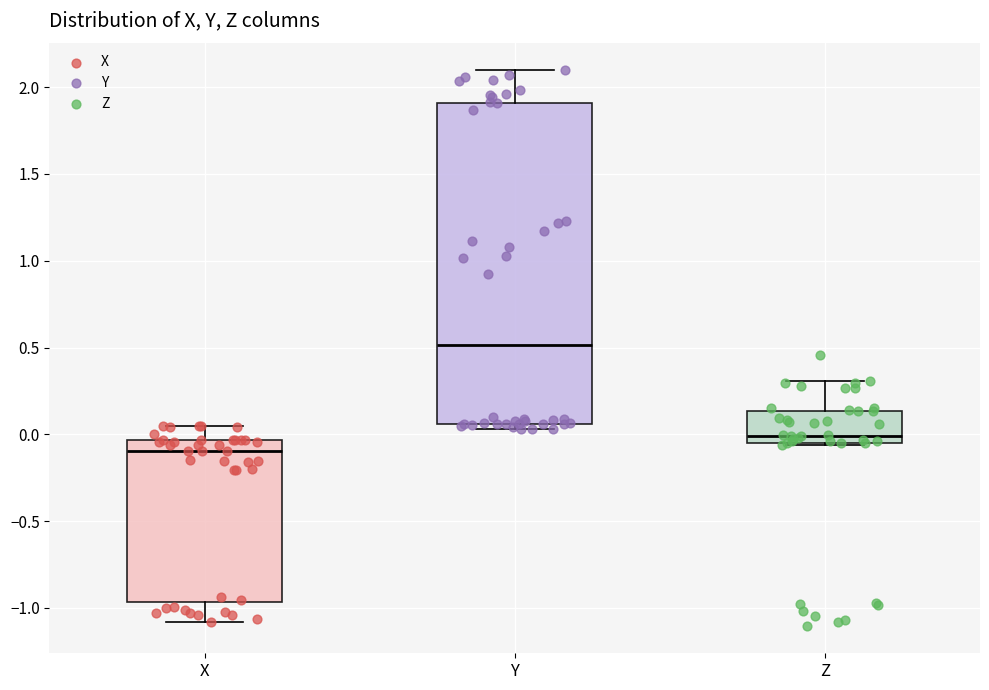

Which box is the tallest, from its lower edge to its upper edge?

Y